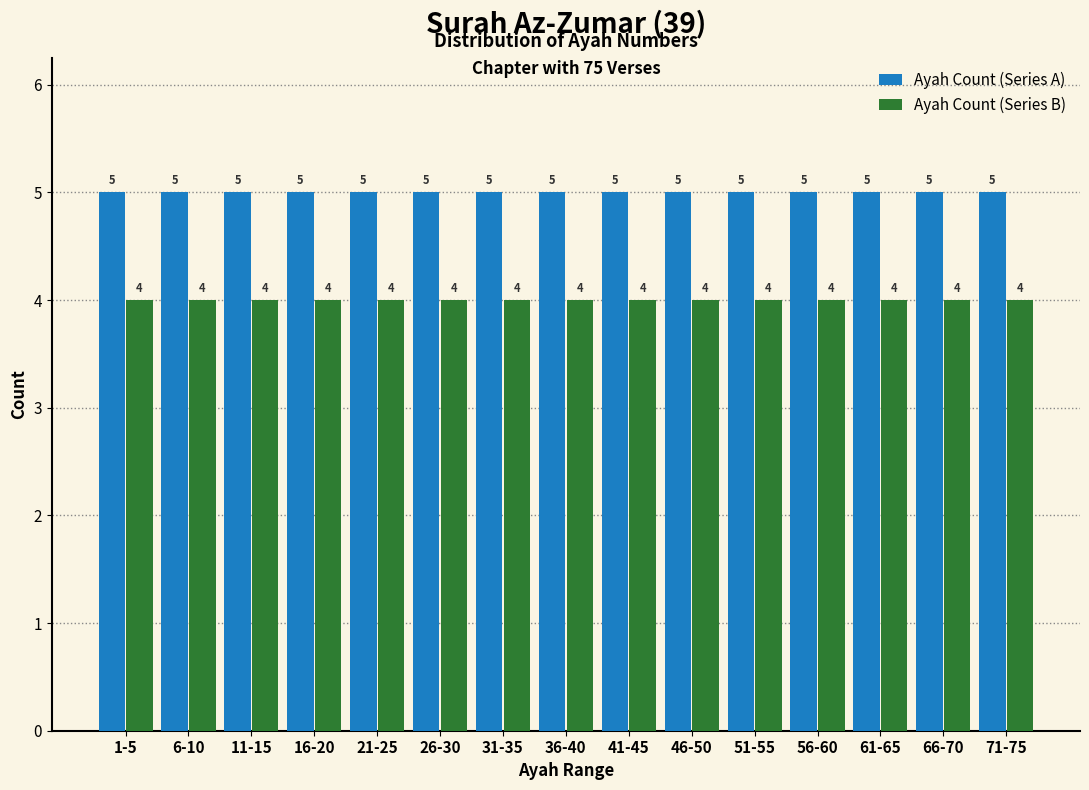

Is the value of Ayah Count (Series A) at 46-50 greater than the value of Ayah Count (Series B) at 26-30?

Yes